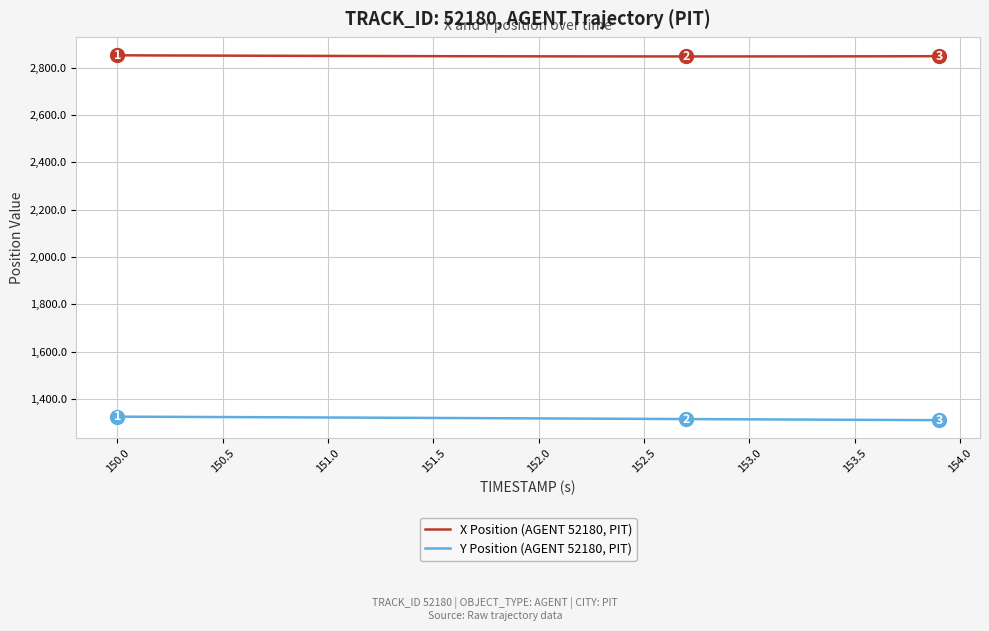

What is the minimum value for Y Position (AGENT 52180, PIT)?

1310.8